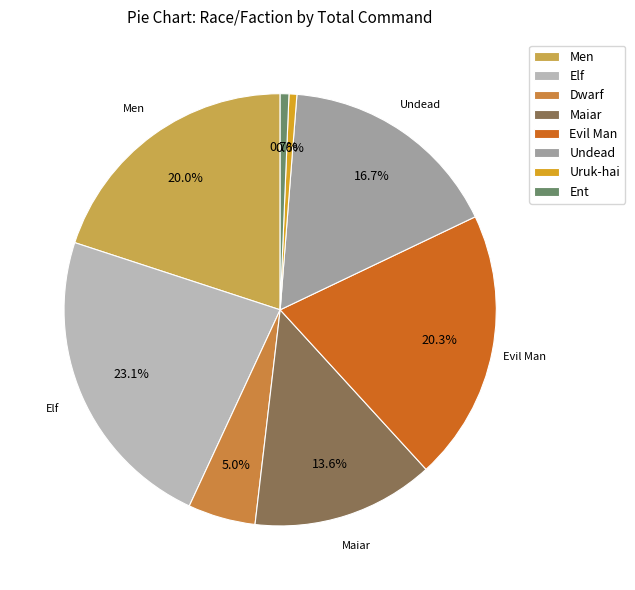

How many segments does this pie chart have?

8